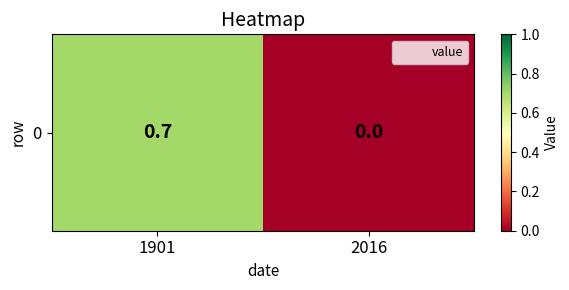

What is the average value?

0.3